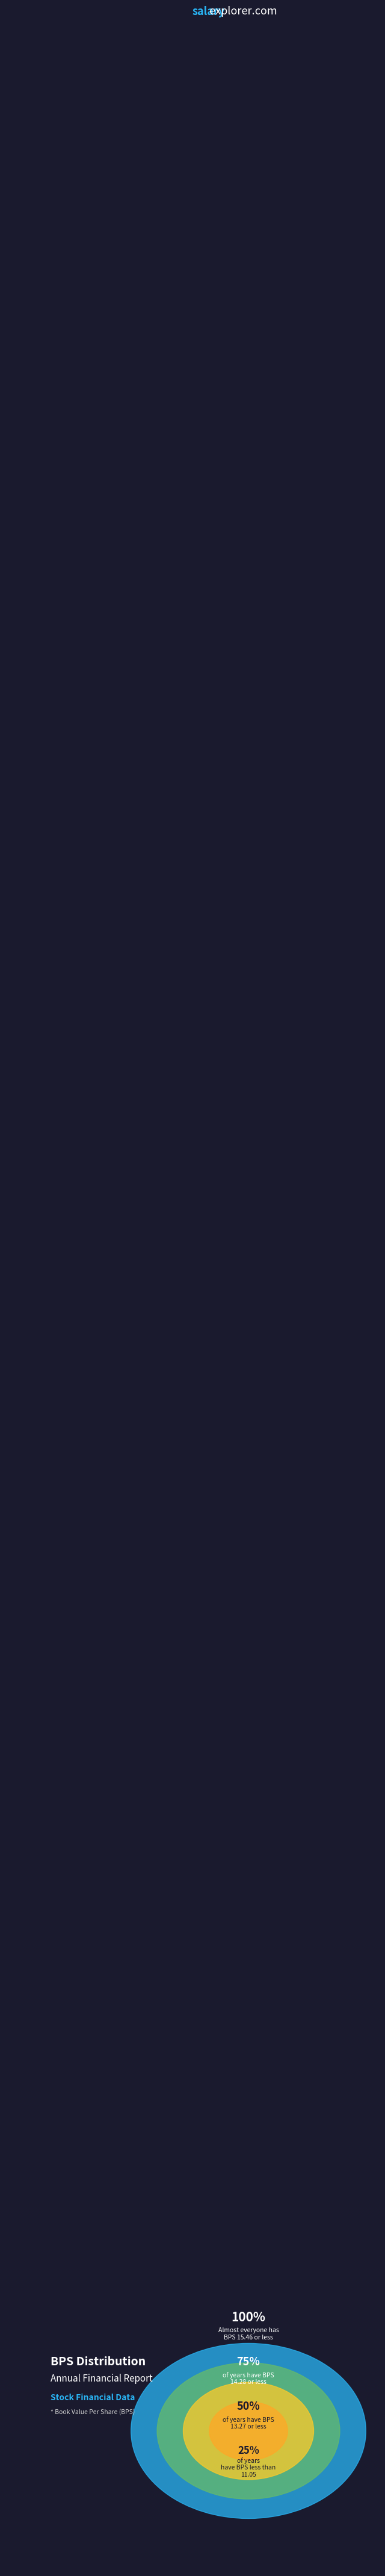

Is it true that 2018 is 14% of the pie?

False